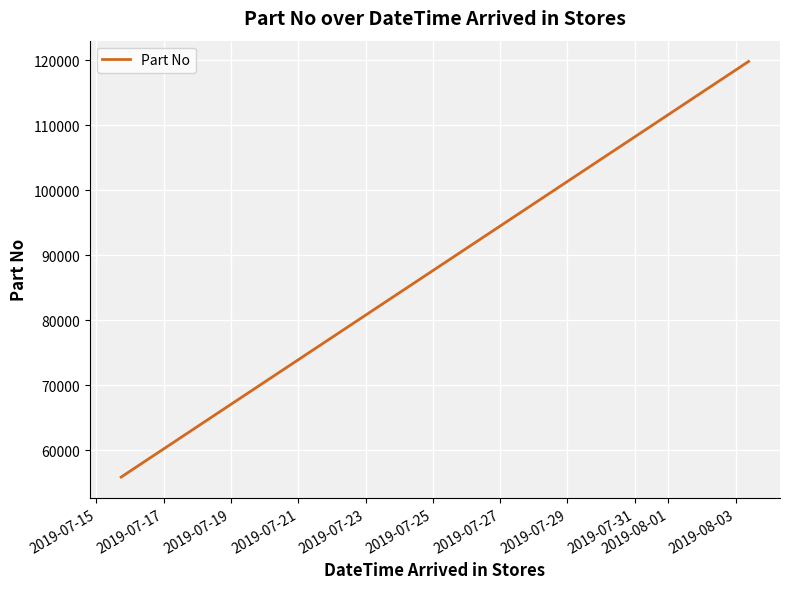

How many values are below 119843?

1